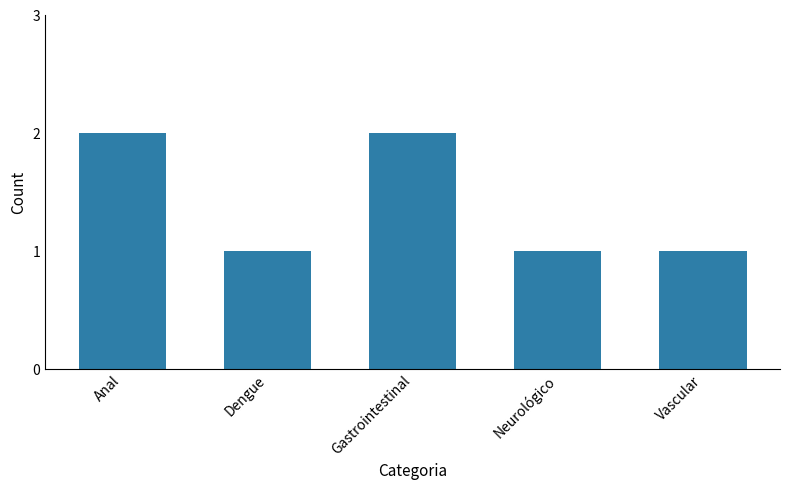

What is the difference between the second highest and second lowest values?

1